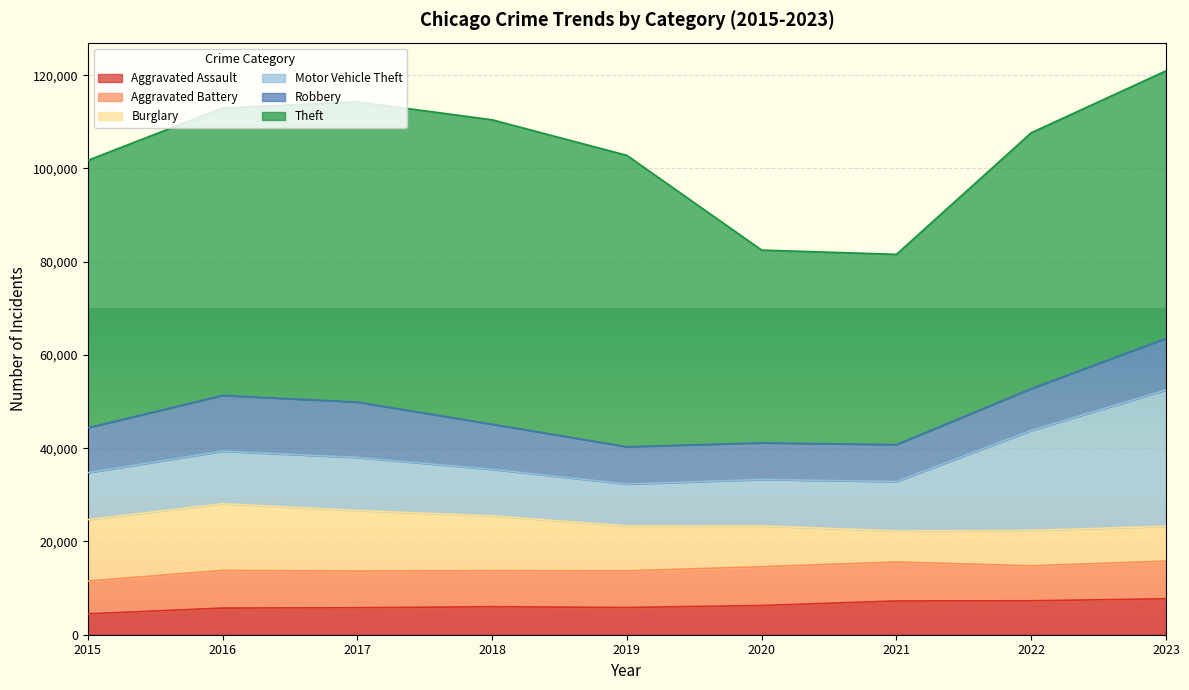

What is the spread (max minus min) of values at 2022?

47595